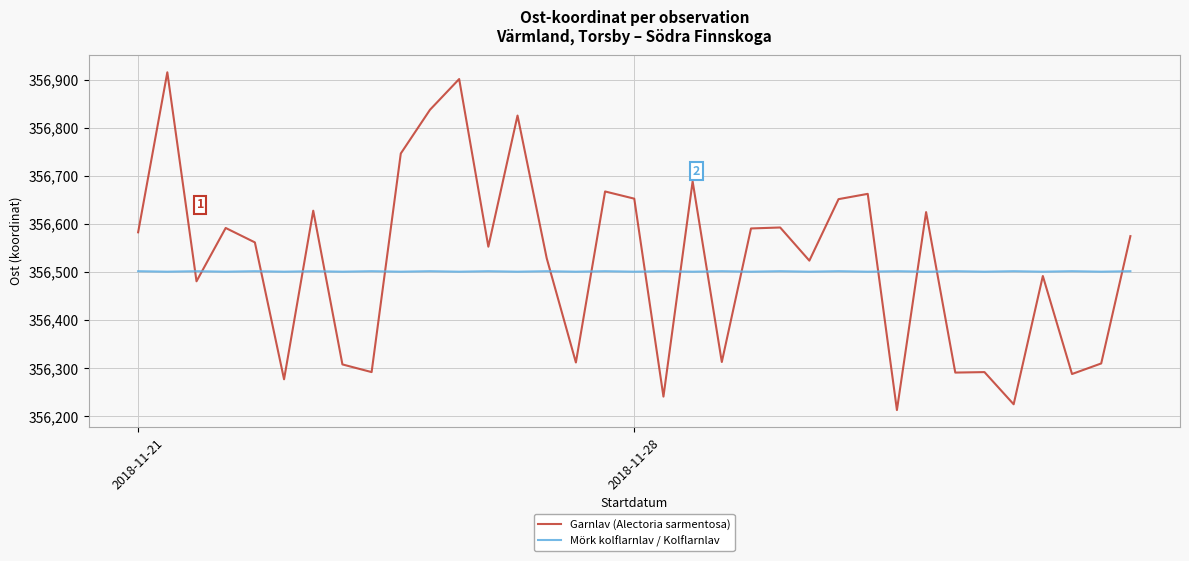

What is the minimum value shown in the chart?

356213